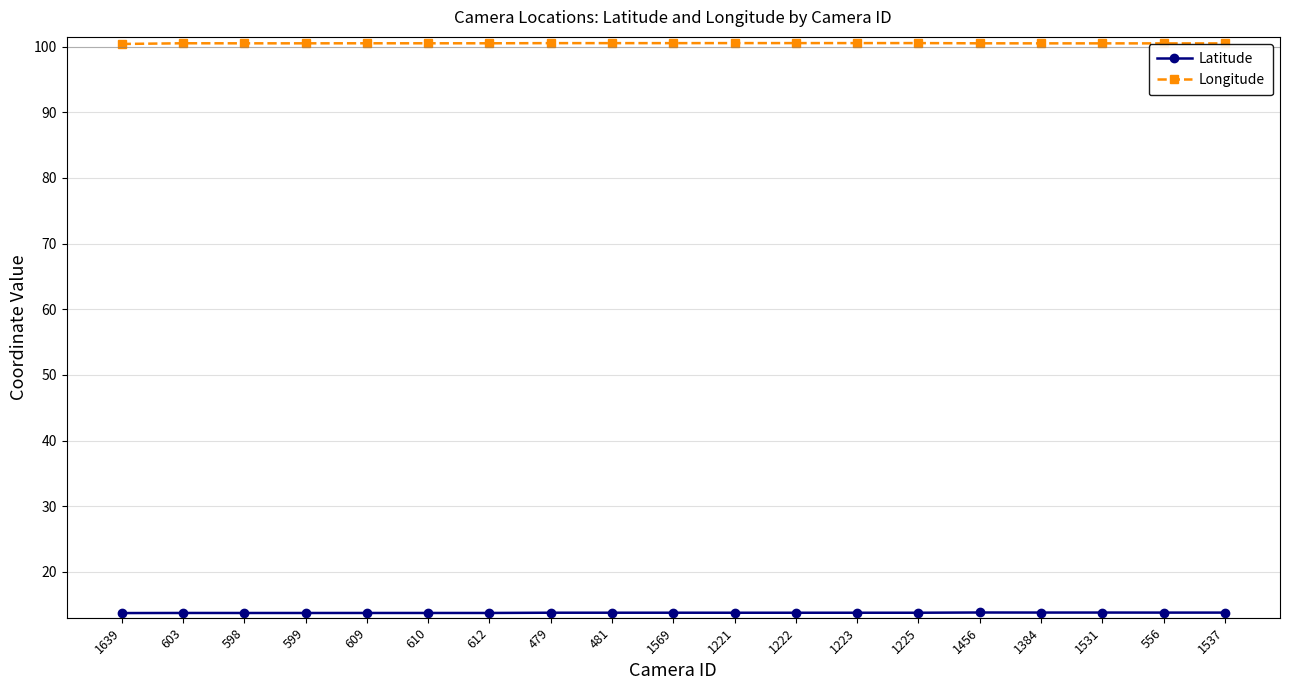

The value of Longitude at 479 is 100.5. True or false?

True